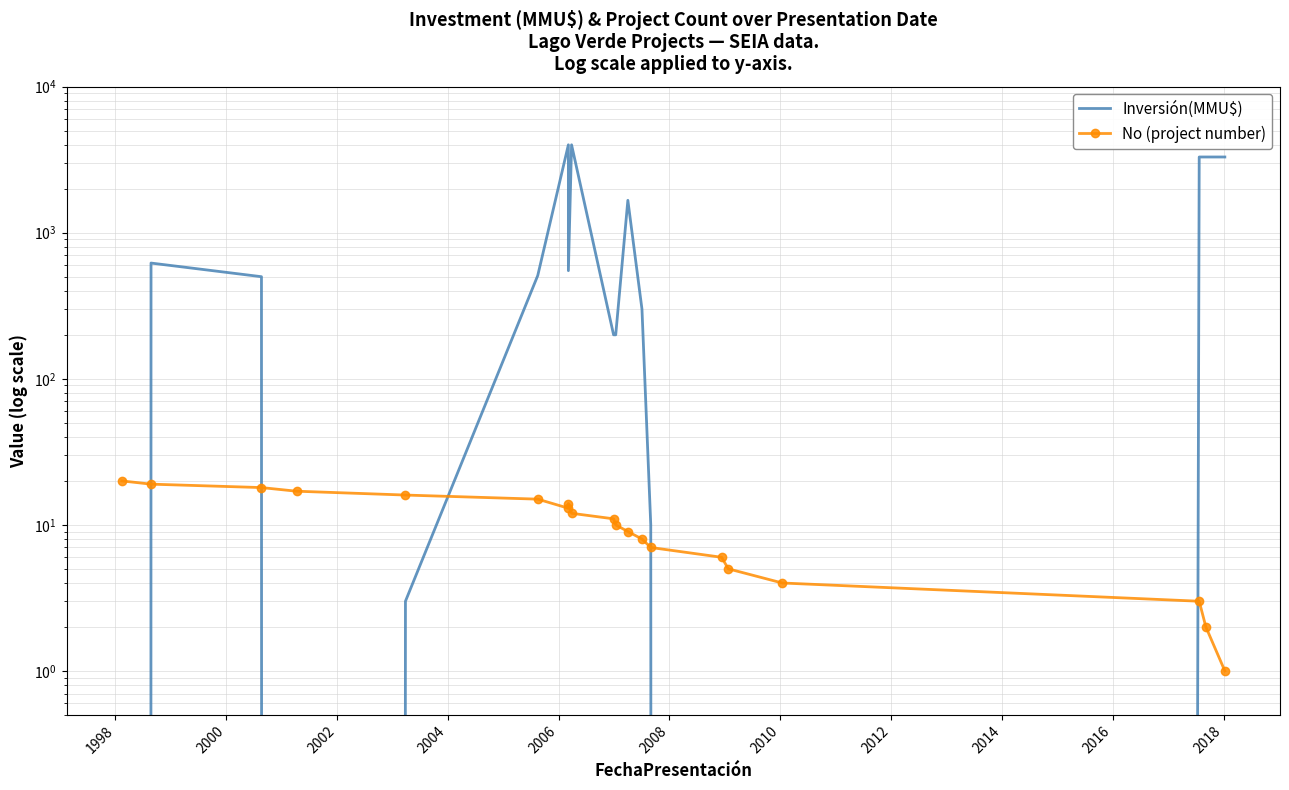

What is the total value across all series at 1998?

639